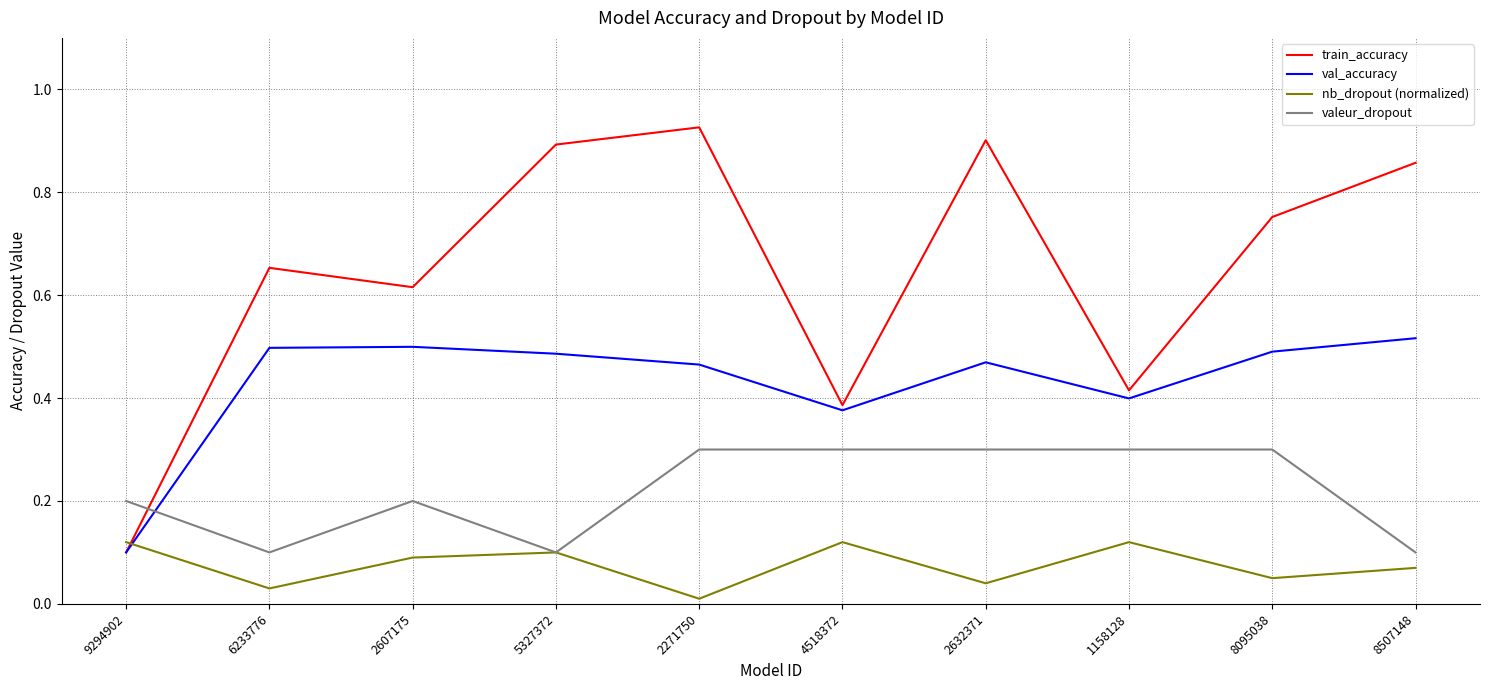

What position from the left is 1158128?

8